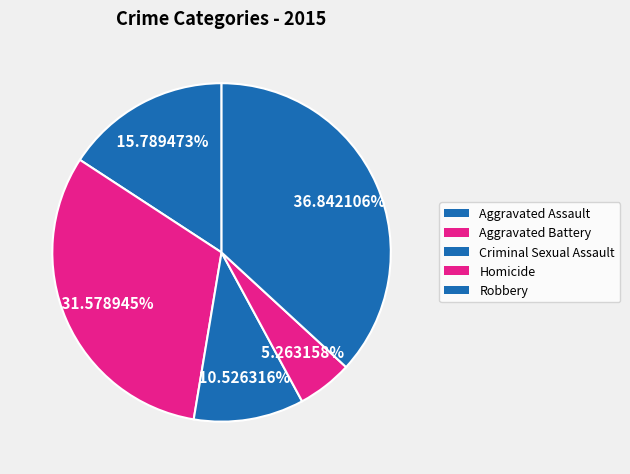

Is the sum of Aggravated Battery and Criminal Sexual Assault greater than half?

No